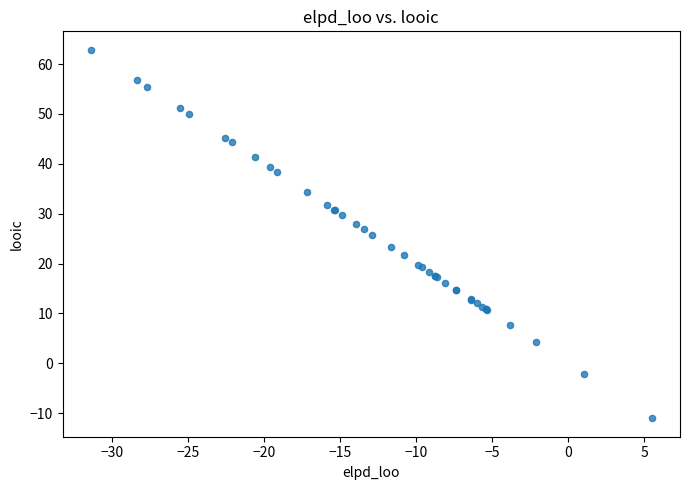

What Y value in the scatter plot is closest to 25?

25.8